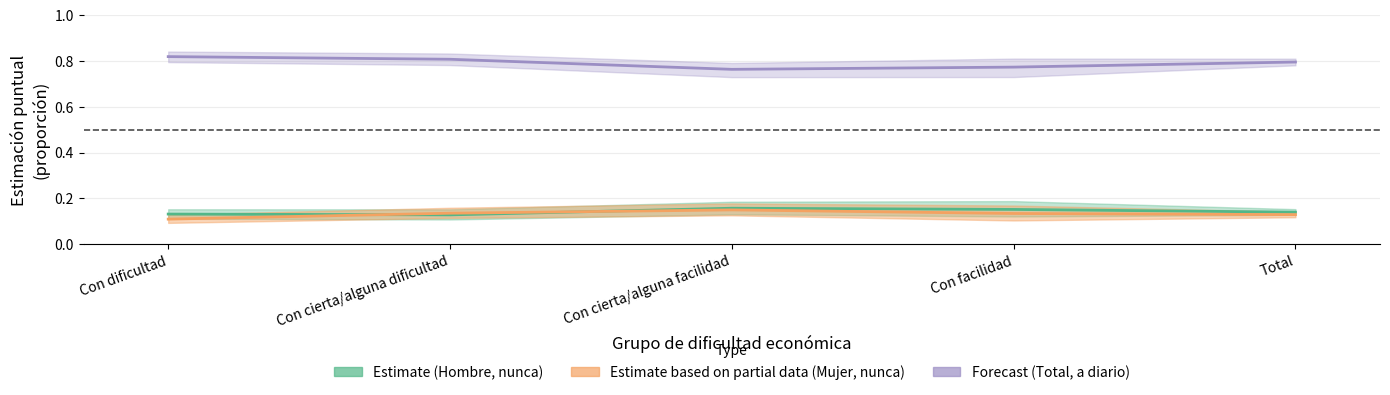

Reading left to right, what are all the values shown in this chart?

Estimate (Hombre): Con dificultad=0.1	Con cierta/alguna dificultad=0.1	Con cierta/alguna facilidad=0.2	Con facilidad=0.2	Total=0.1
Estimate based on partial data (Mujer): Con dificultad=0.1	Con cierta/alguna dificultad=0.1	Con cierta/alguna facilidad=0.1	Con facilidad=0.1	Total=0.1
Forecast (Total, A diario): Con dificultad=0.8	Con cierta/alguna dificultad=0.8	Con cierta/alguna facilidad=0.8	Con facilidad=0.8	Total=0.8